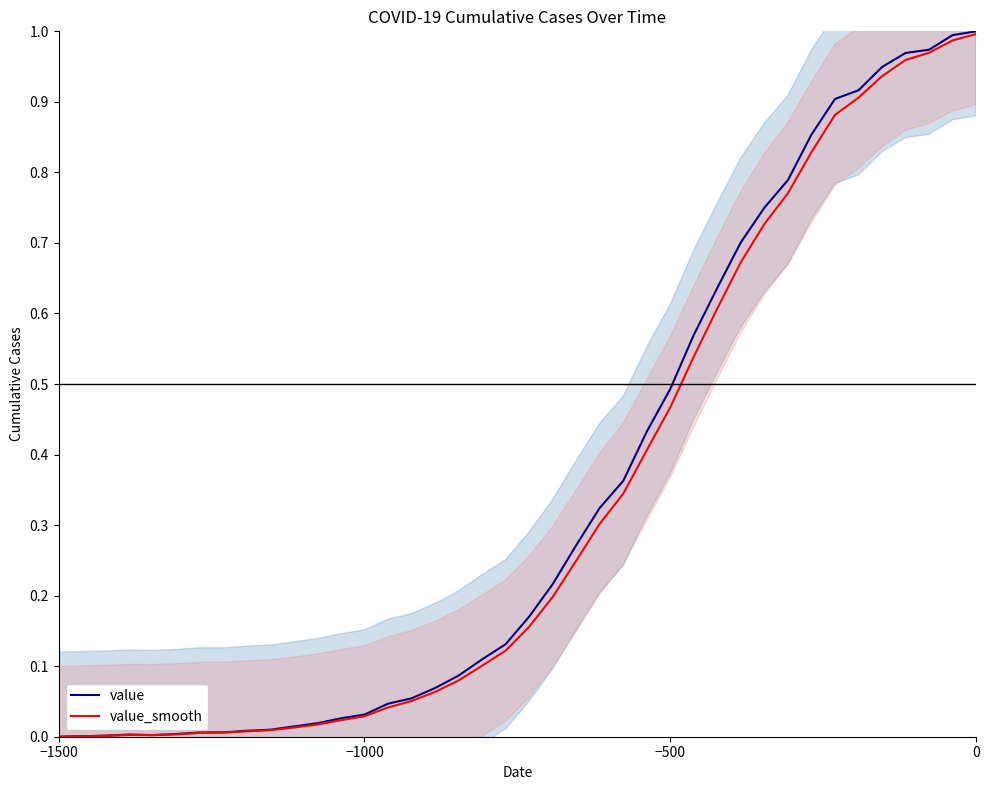

Is it true that value equals 0.7 at −1500?

False